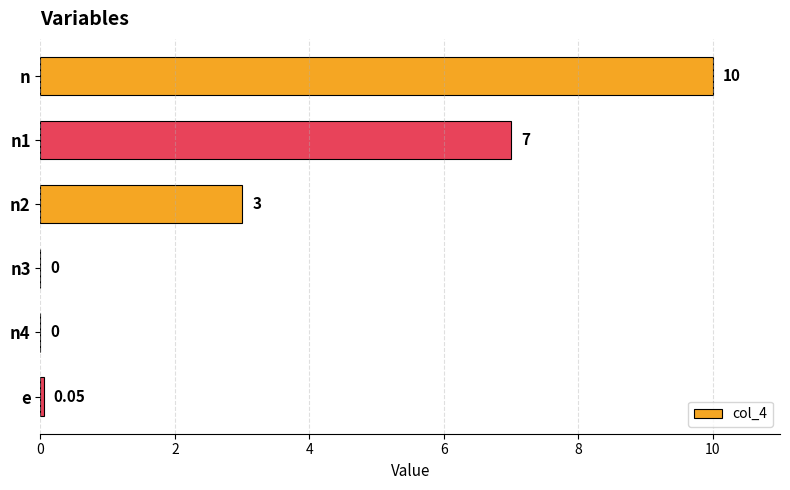

What is the change in value from n1 to n4?

-7.0